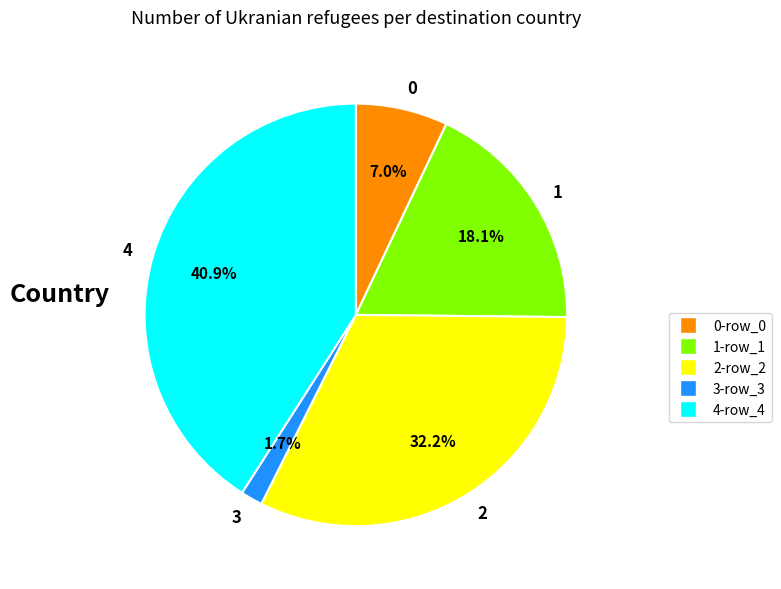

Rank the categories by value from lowest to highest.

3, 0, 1, 2, 4